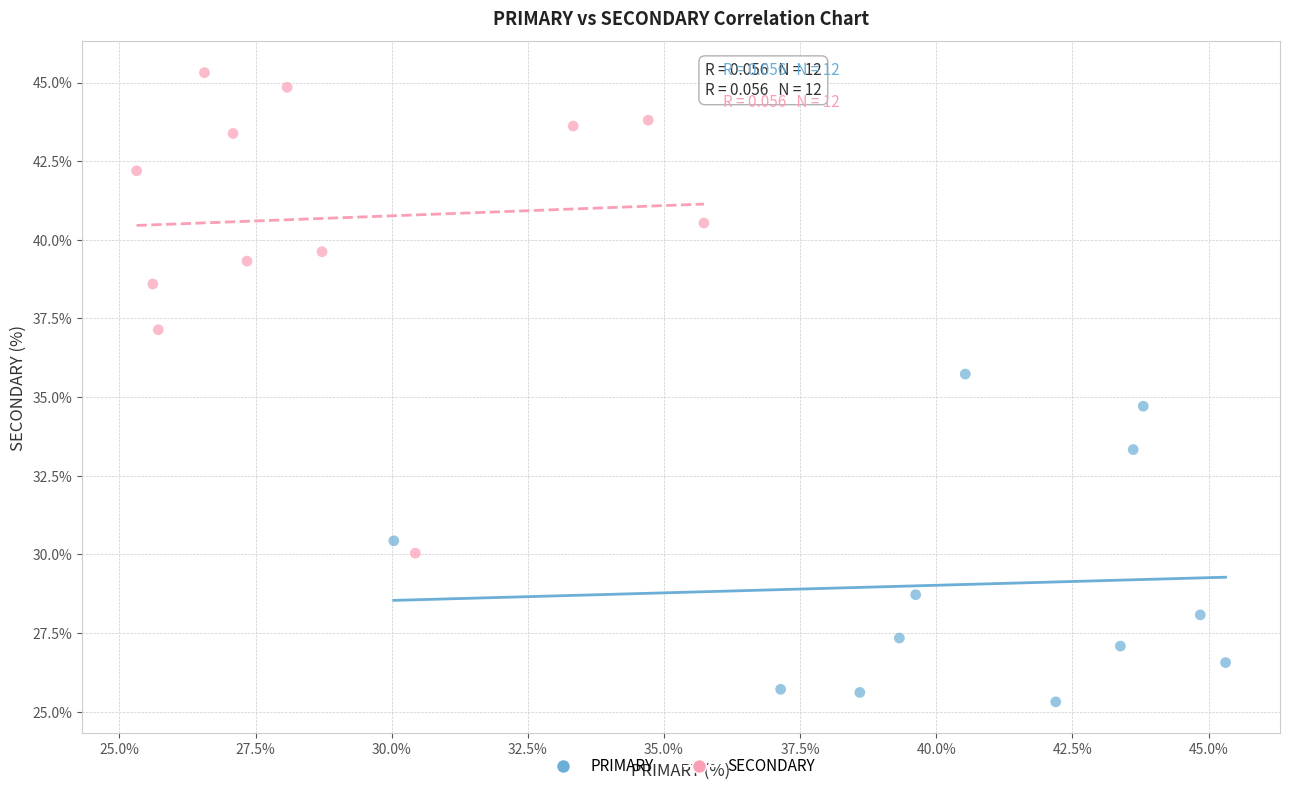

Which series reaches the maximum Y coordinate?

SECONDARY